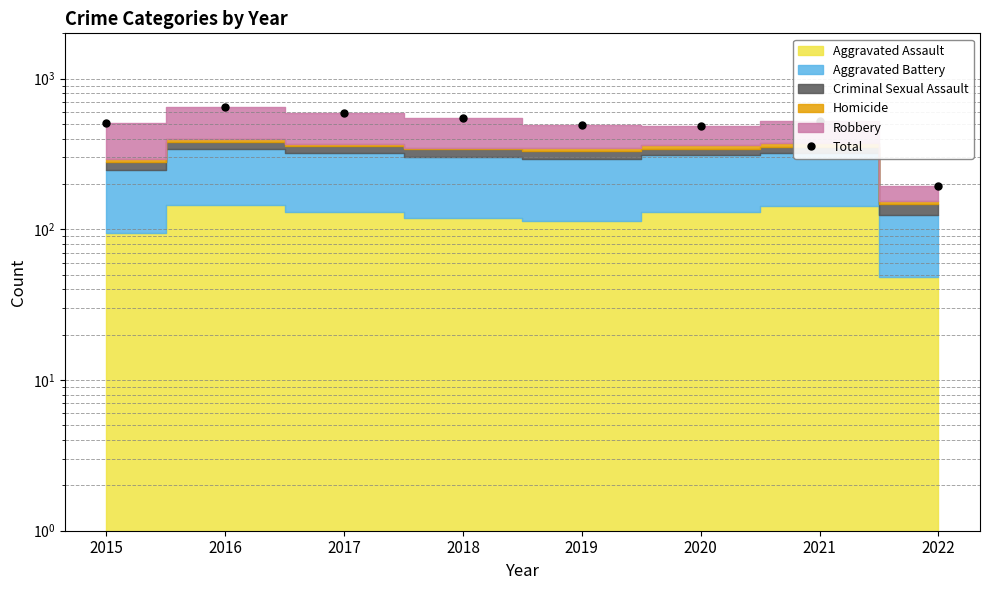

How many lines are shown in the chart?

1